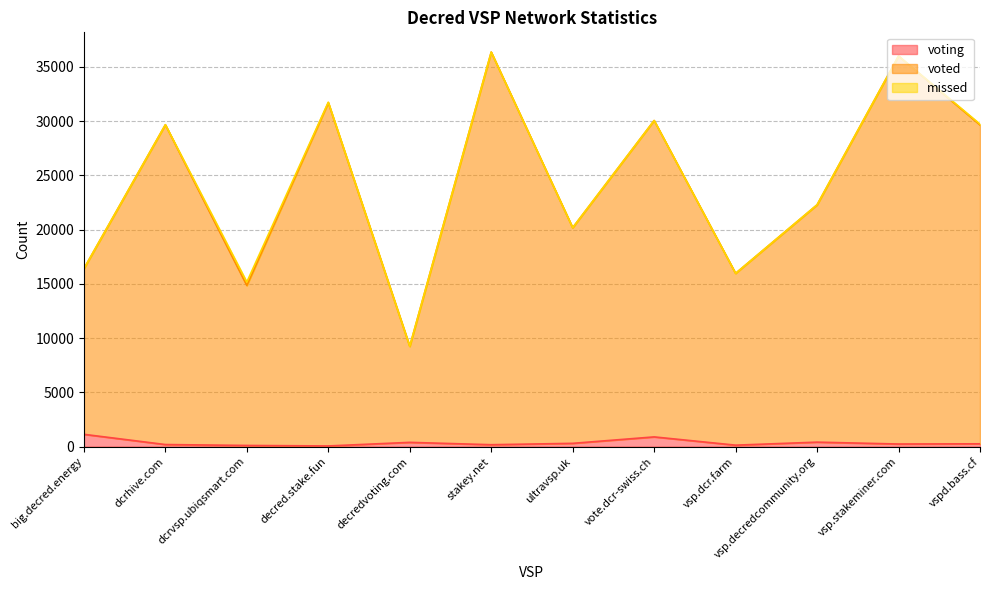

How many interior local peaks does the voted series have?

5